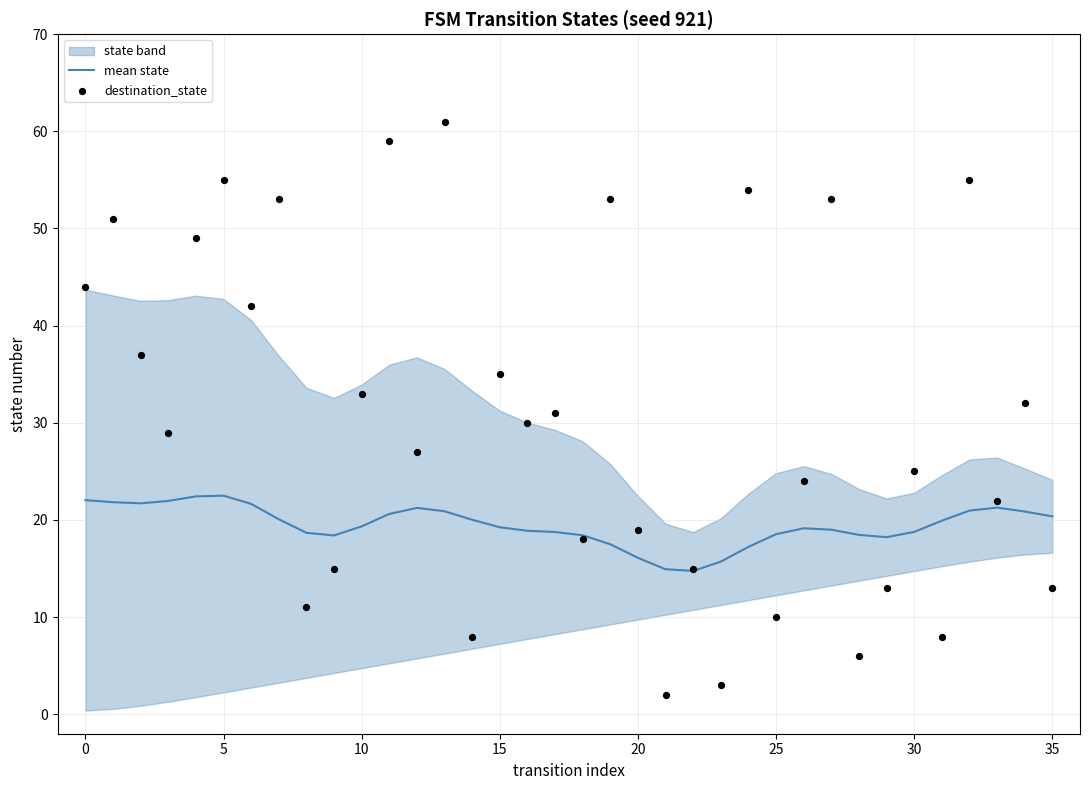

What is the lowest value of the mean state series?

14.8